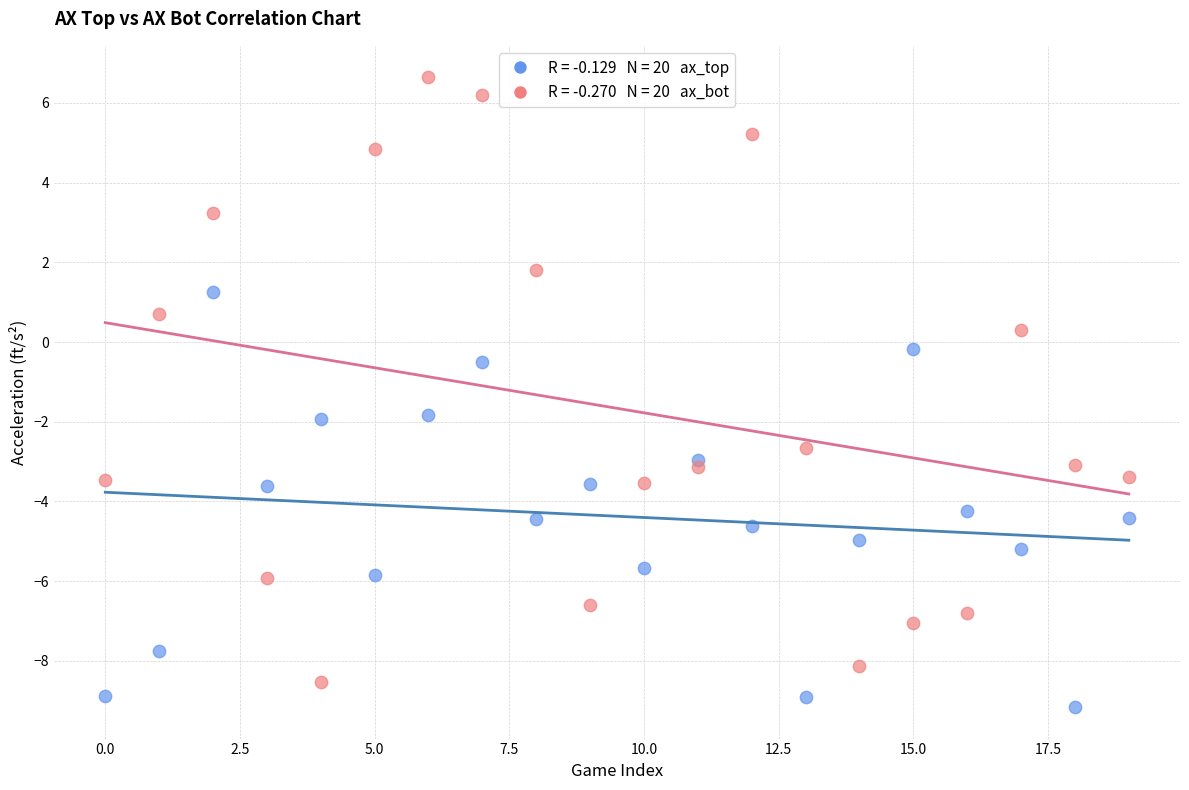

Across all series, what Y value is closest to -1?

-0.5